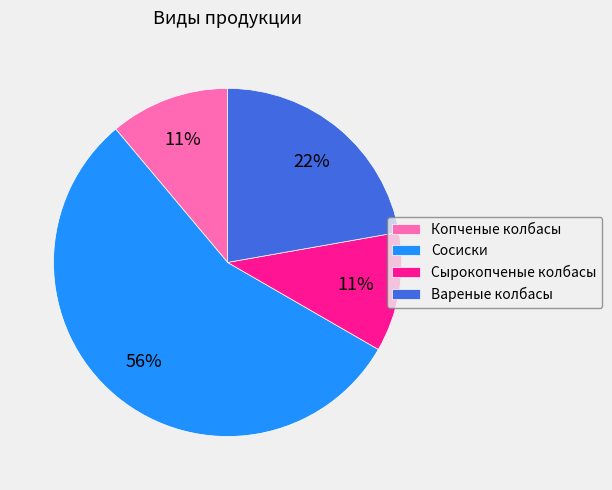

Do Копченые колбасы and Сосиски together represent more than half of the pie?

Yes